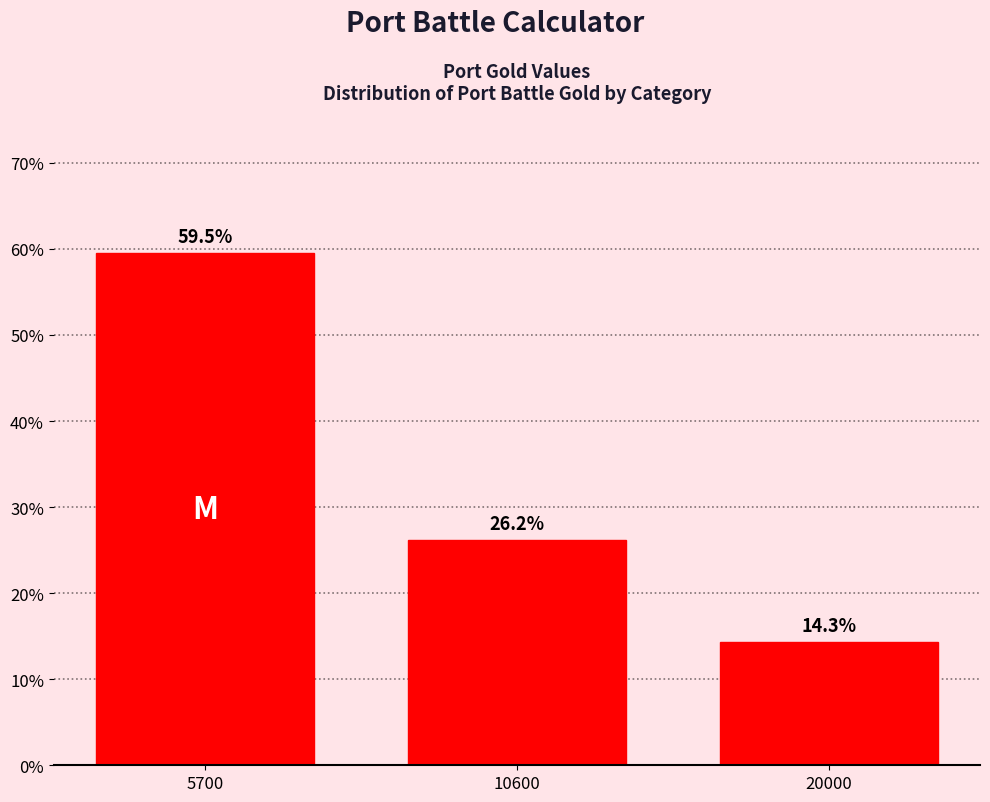

Reading left to right, list all the values displayed in this chart.

5700=59.5	10600=26.2	20000=14.3